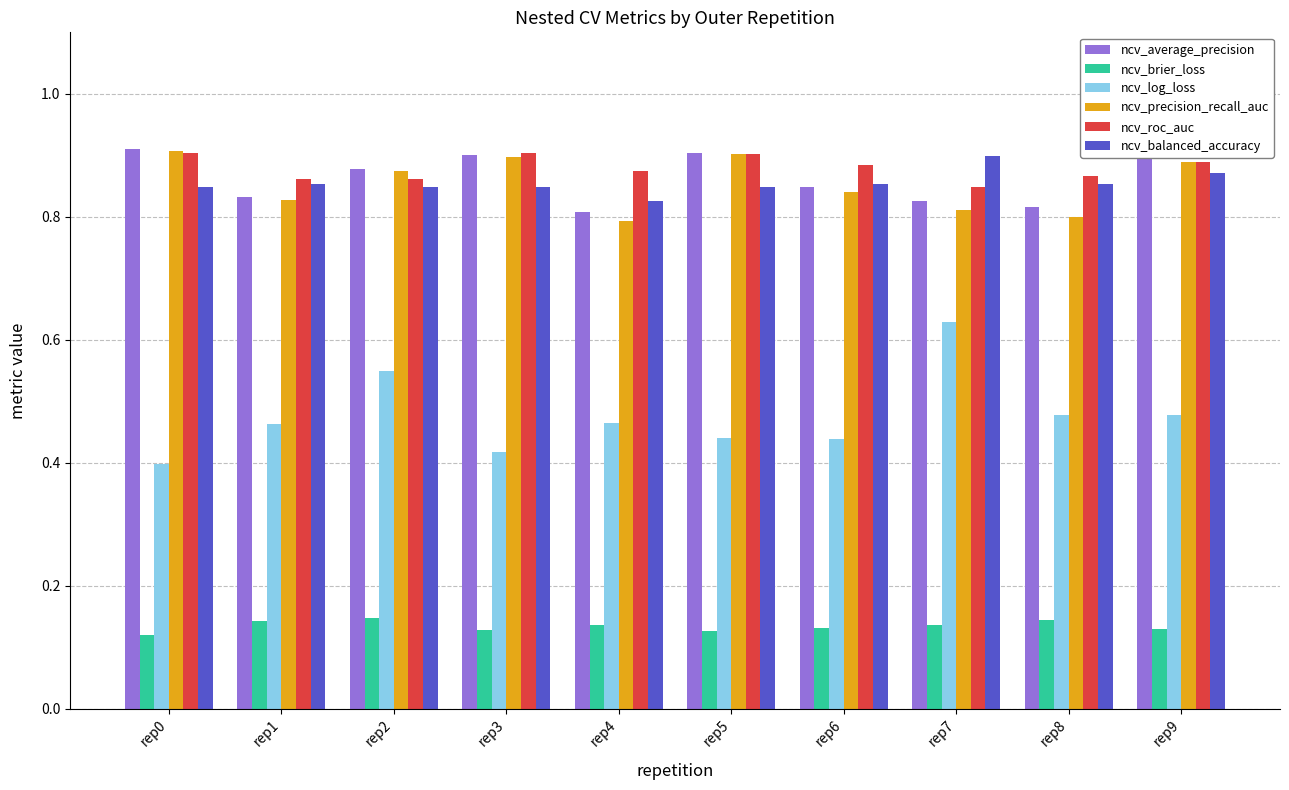

What is the sum of all ncv_average_precision values?

8.6